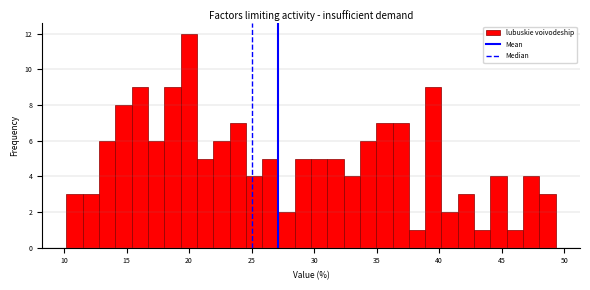

Around what value on the x-axis is the tallest bar? Give the approximate position of its centre, as read against the axis.

20.0